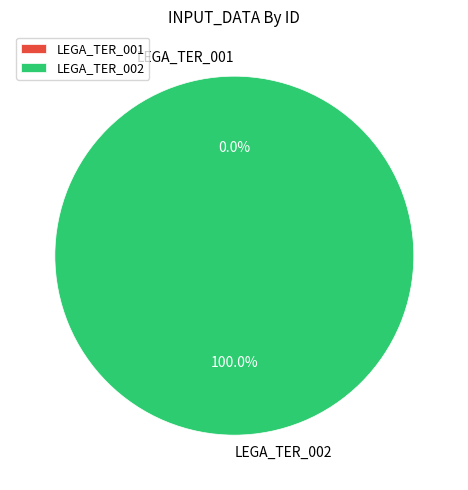

Which slice represents more than half of the pie?

LEGA_TER_002